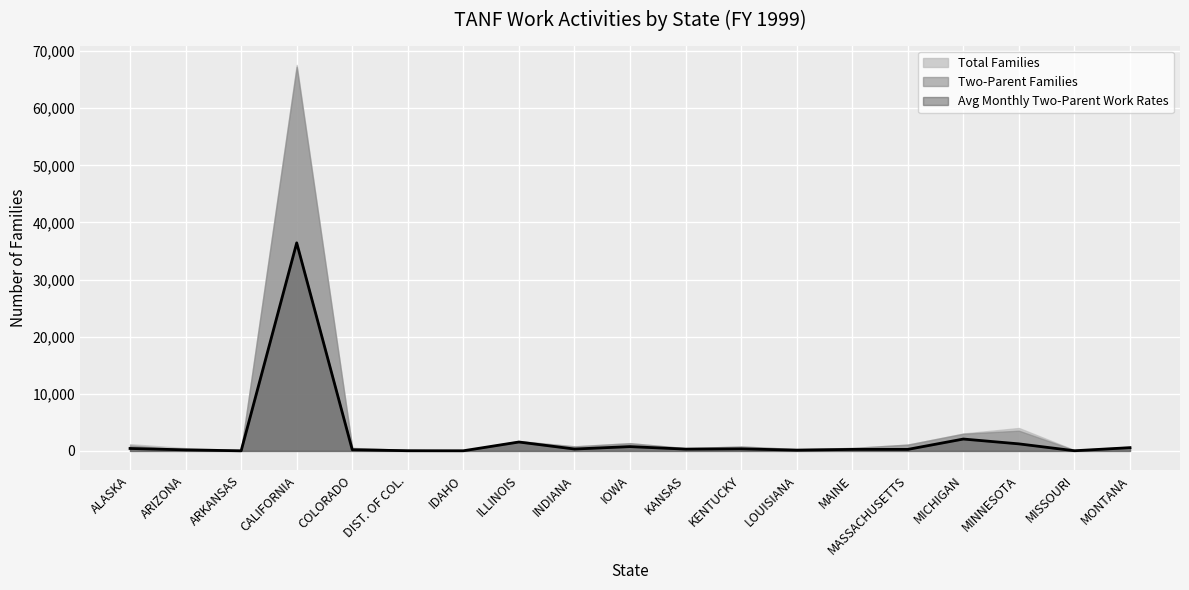

True or false: Total Families has more than 2 interior local peaks.

True